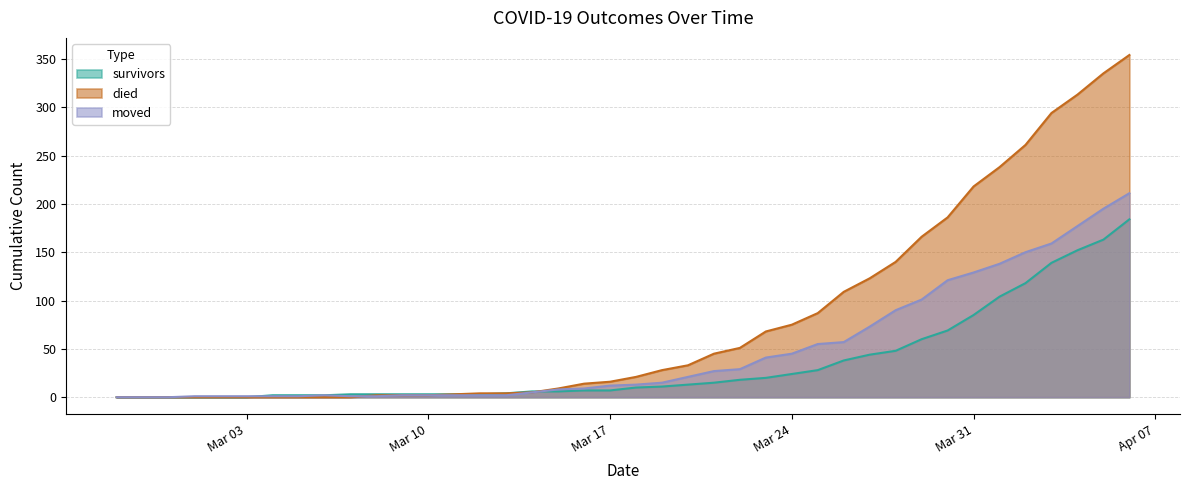

Count the number of categories in the chart.

40